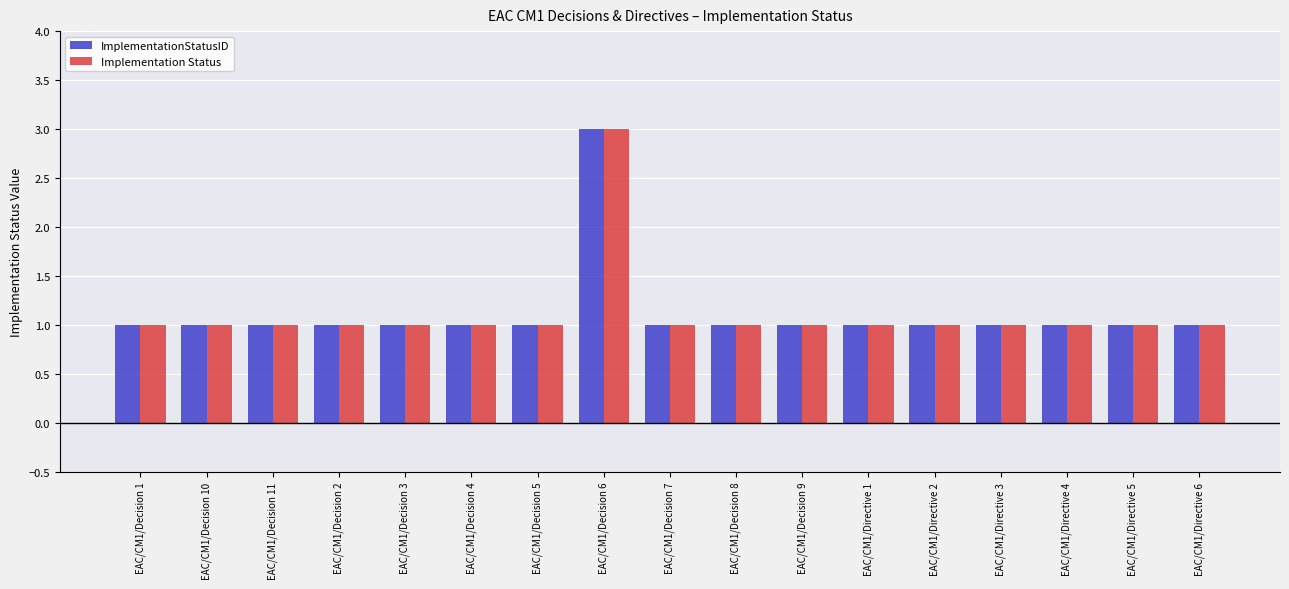

At which category does the chart reach its peak across all series?

EAC/CM1/Decision 6